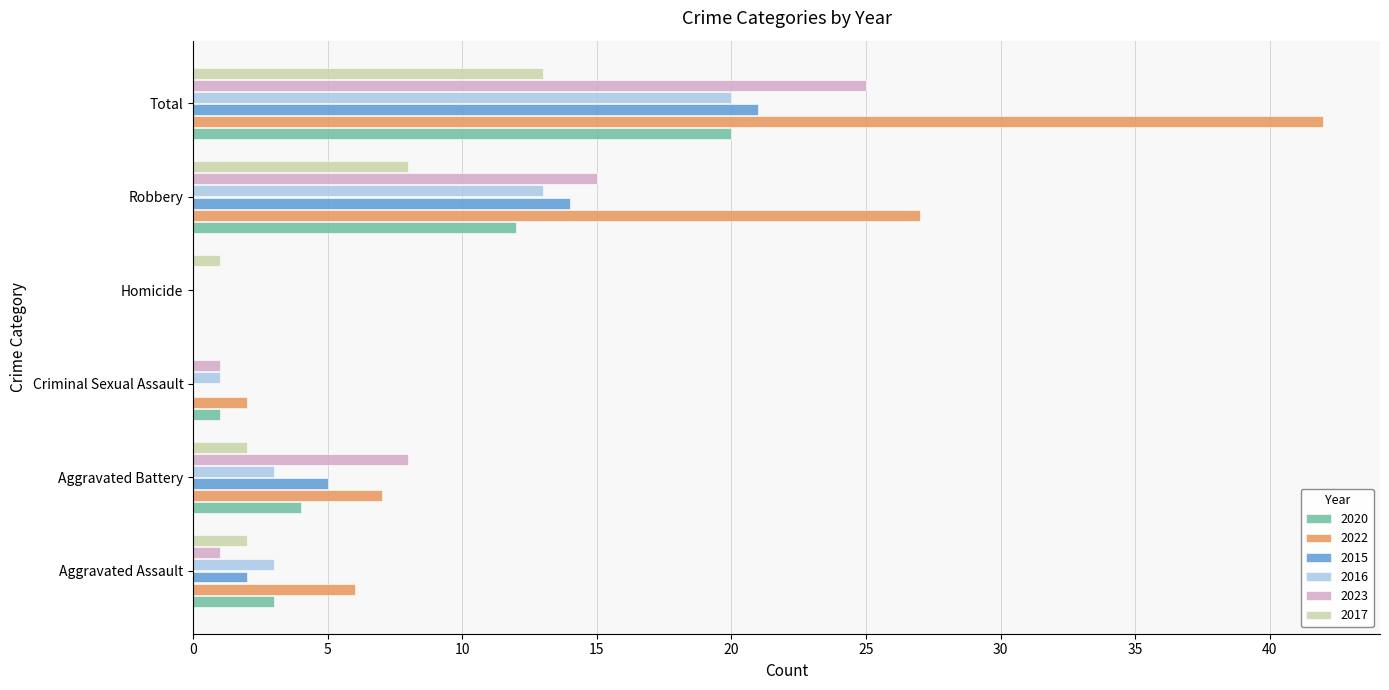

What is the highest value of the 2020 series?

20